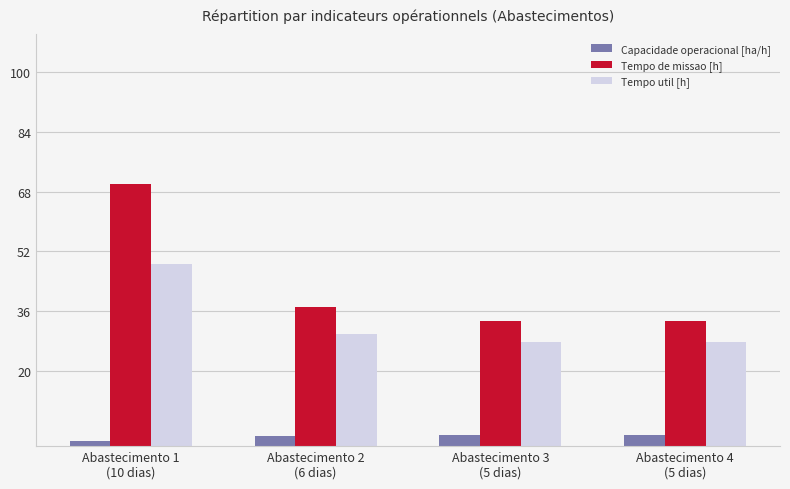

At which label does Tempo de missao [h] reach its peak?

Abastecimento 1
(10 dias)